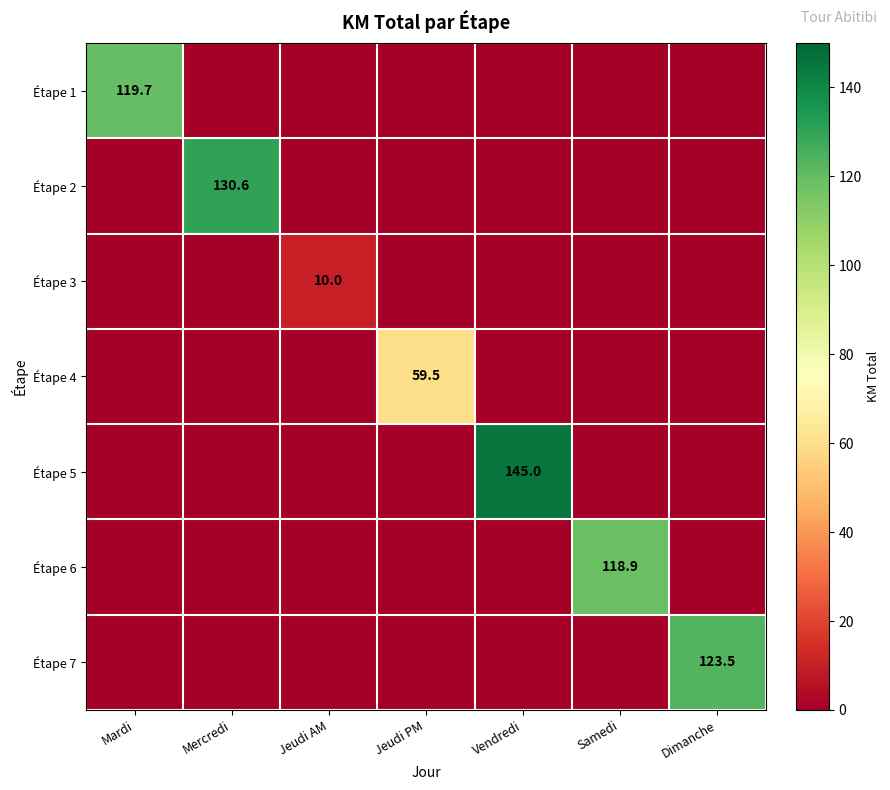

What is the maximum value shown in the chart?

145.0